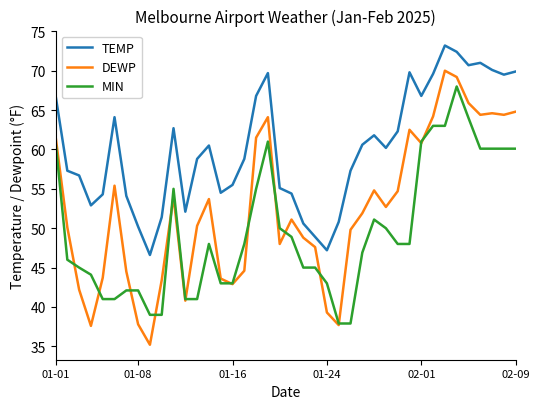

What is the greatest value displayed?

73.2